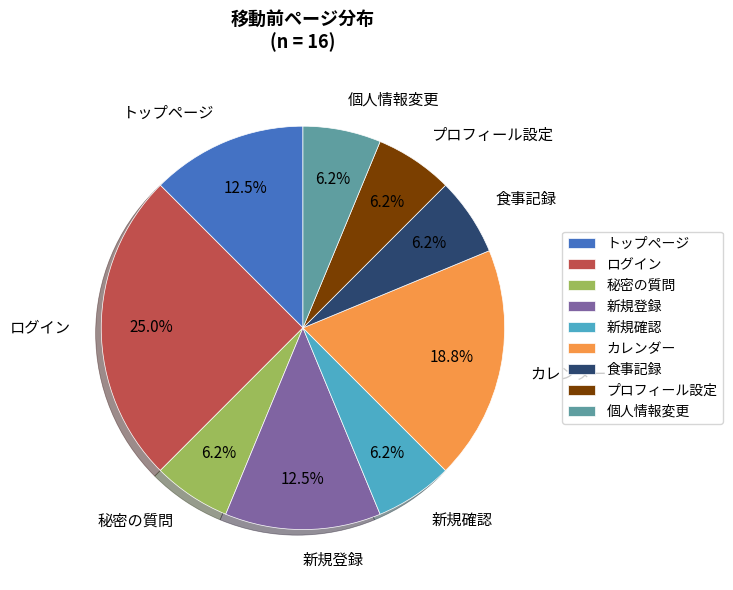

What percentage is the 秘密の質問 slice, to the nearest percent?

6%